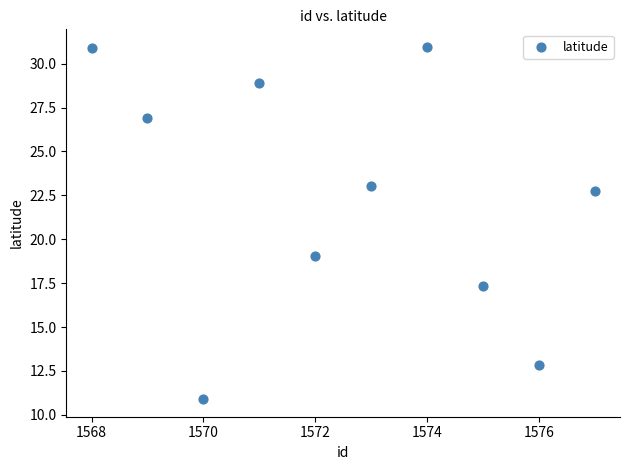

What is the average X value?

1572.5